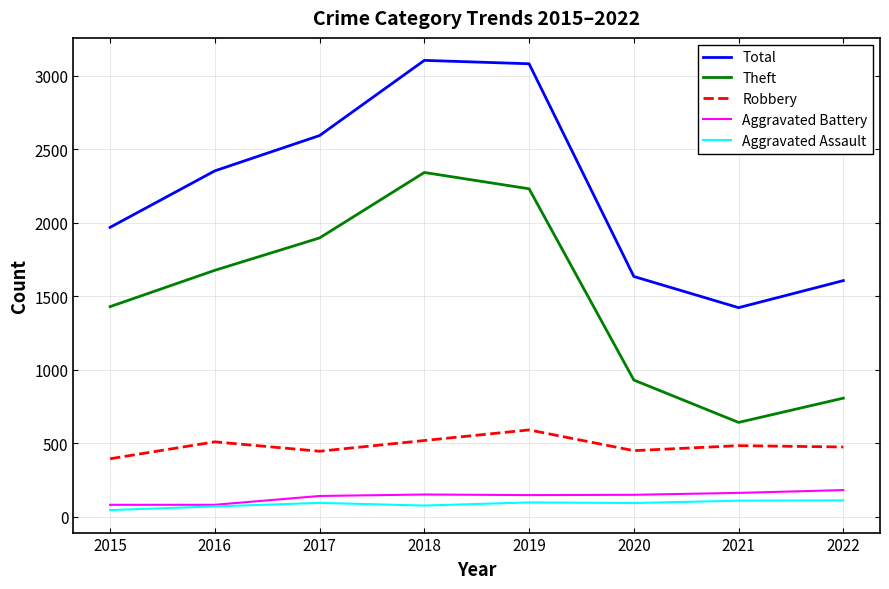

Which series has the largest total across all categories?

Total